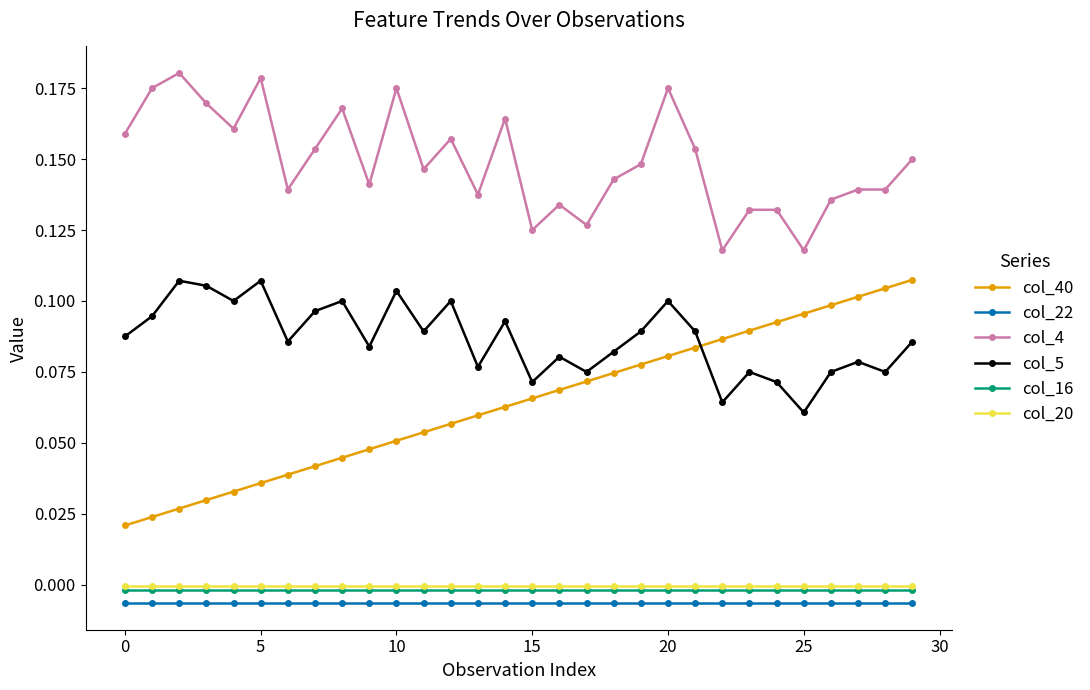

True or false: col_40 and col_16 intersect in this chart.

False